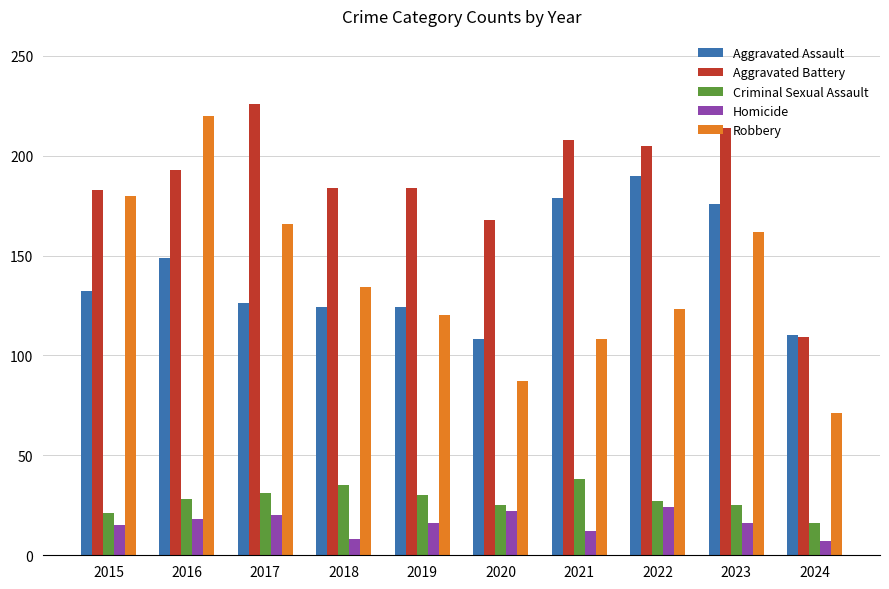

At which category is the sum across all series the highest?

2016